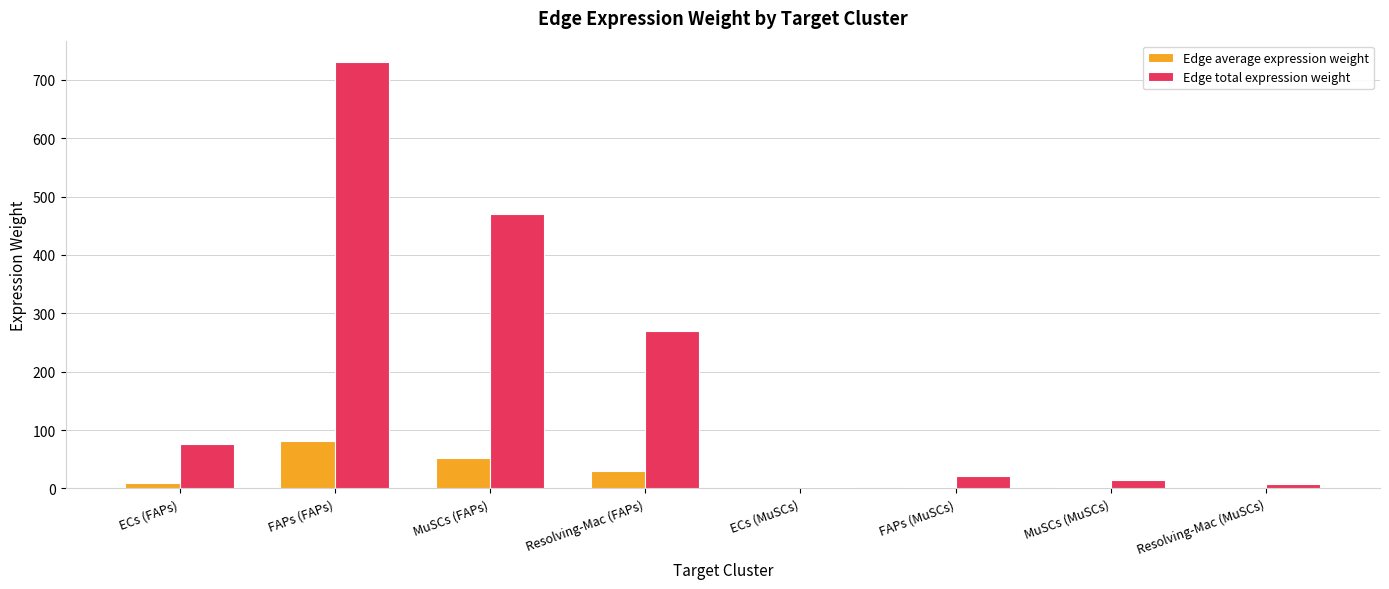

At which label does Edge average expression weight first exceed 8?

ECs (FAPs)